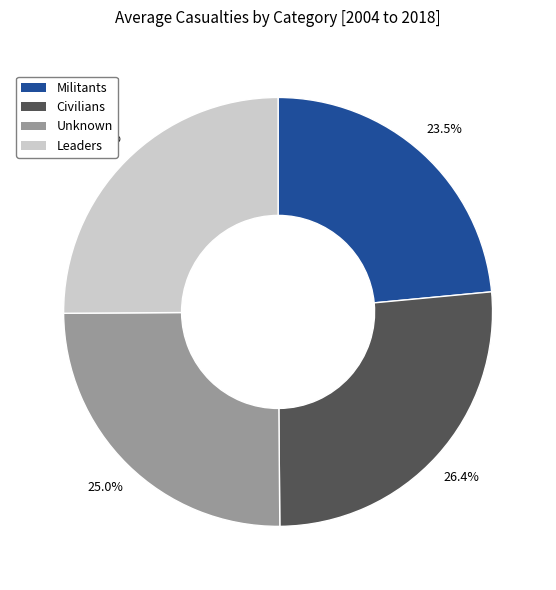

Does any single category account for the majority?

No